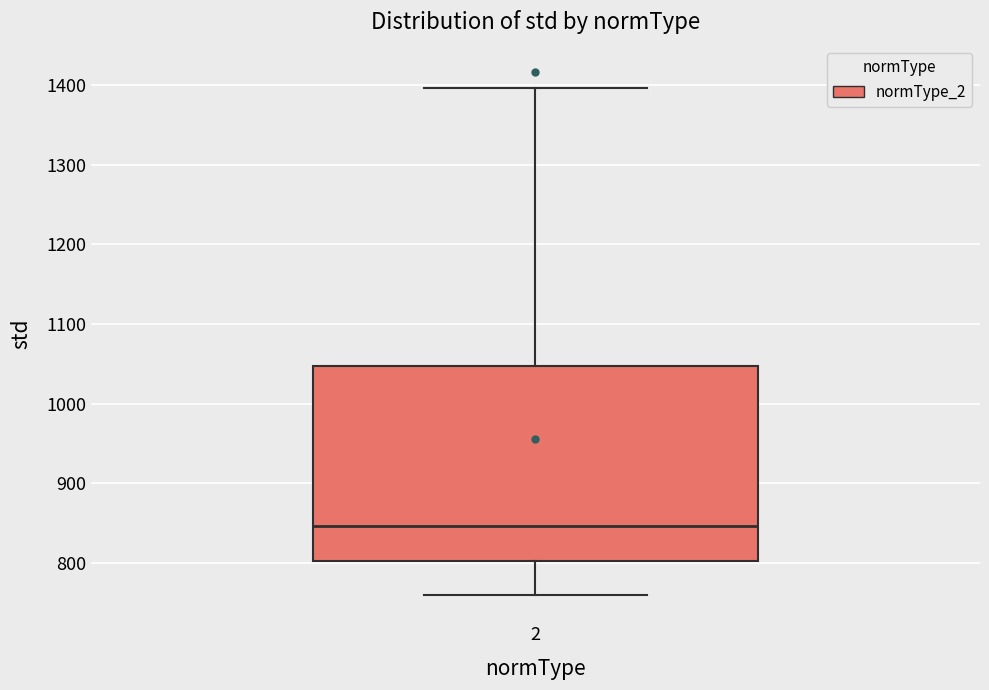

Transcribe this box plot: give where the median line is, the range the box spans, and where the two whiskers end, as read against the y-axis. The values are not printed on the chart, so give them approximately, as read against the axis.

median 850, box 800 to 1050, whiskers 760 to 1400